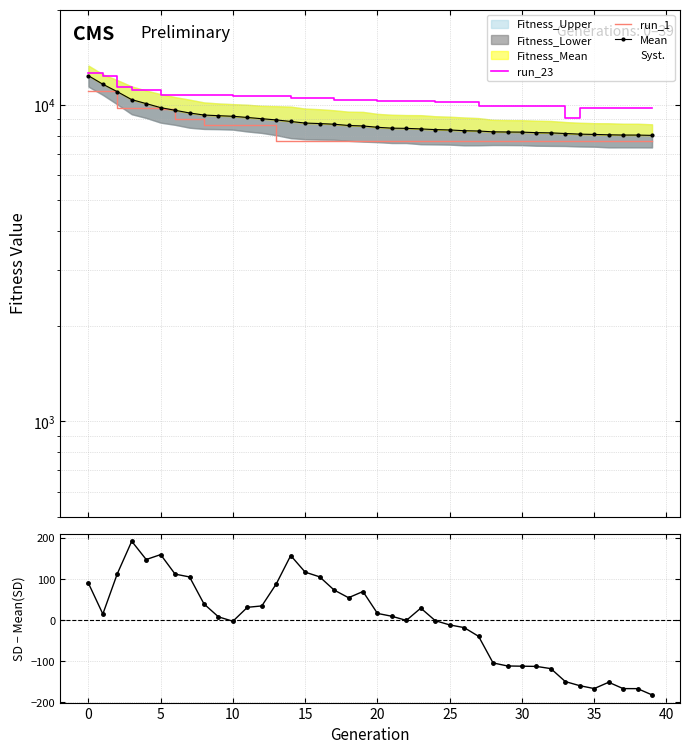

Which series has the largest range (max minus min)?

Mean